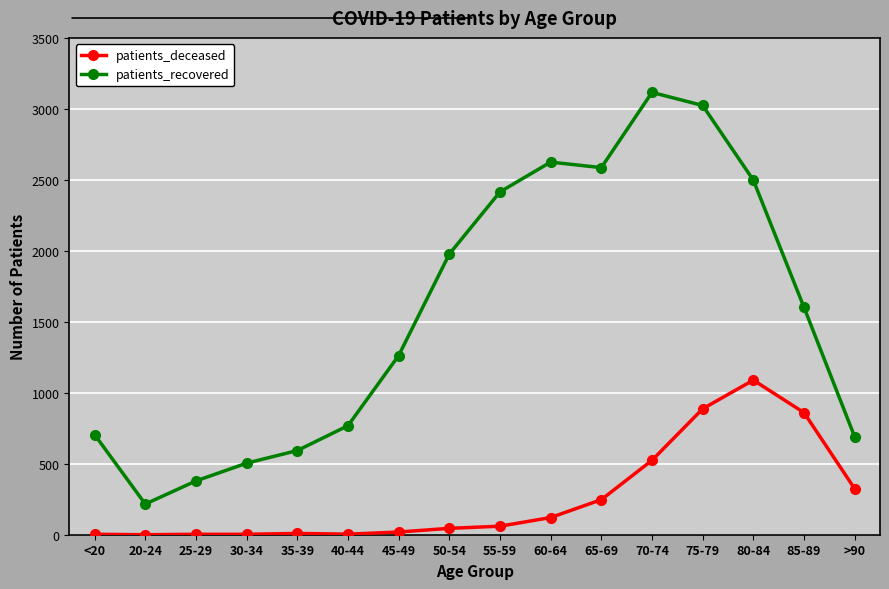

What value does the patients_recovered series have at 75-79, to the nearest 10?

3020